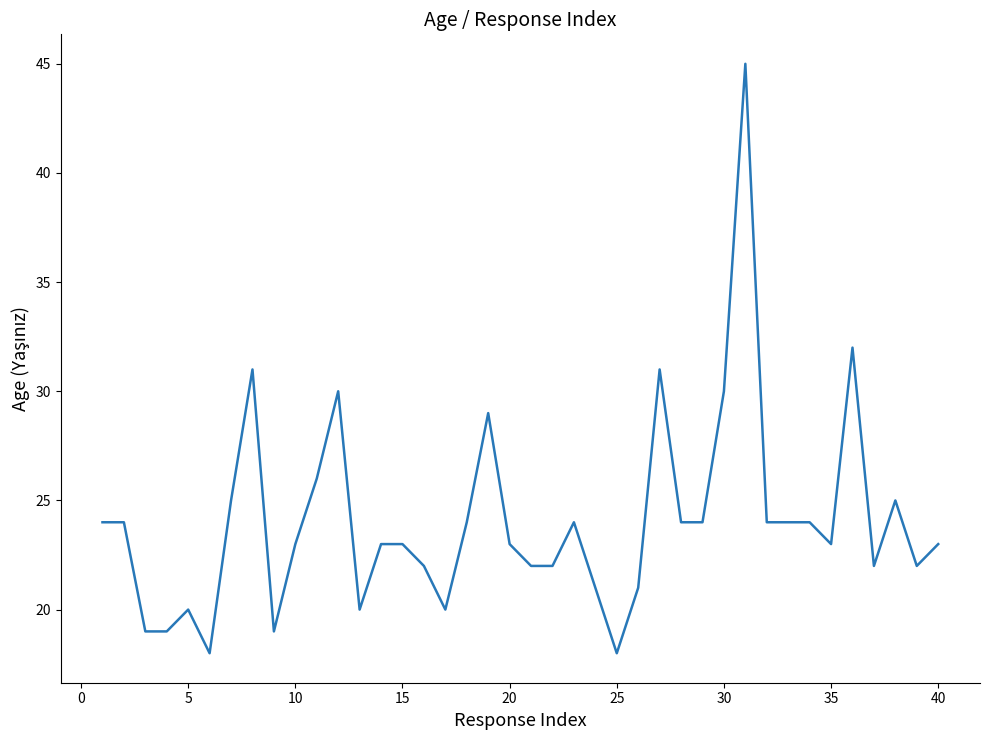

True or false: there are more than 0 points higher than both neighbors.

True